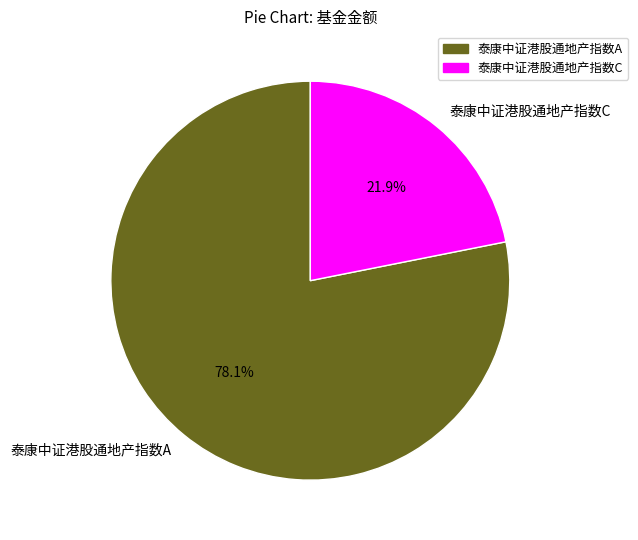

Rank the categories by value from lowest to highest.

泰康中证港股通地产指数C, 泰康中证港股通地产指数A